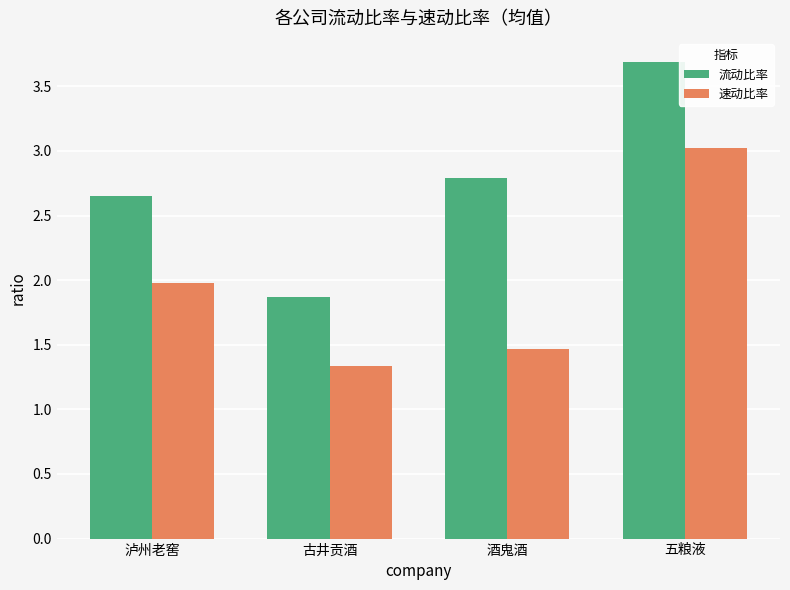

What is the sum of all 流动比率 values?

11.0